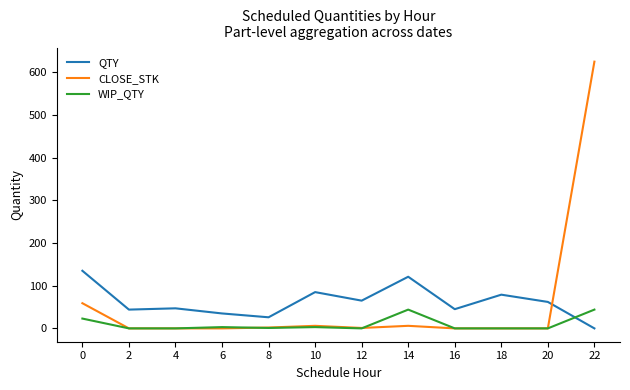

List the series in order of their peak value, highest first.

CLOSE_STK, QTY, WIP_QTY